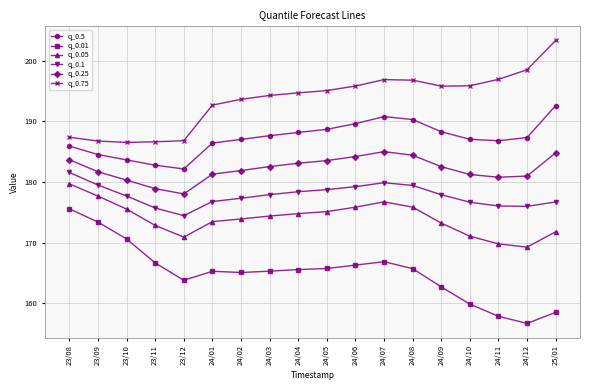

What is the value of the q_0.5 point at the 13th from the left?

190.3